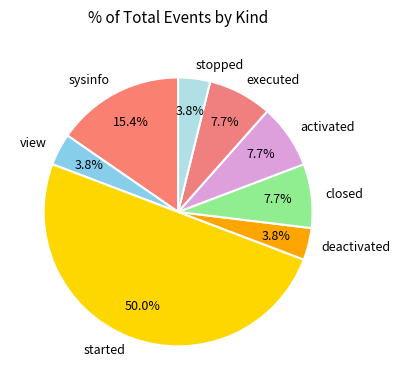

To the nearest percent, what portion does started represent?

50%